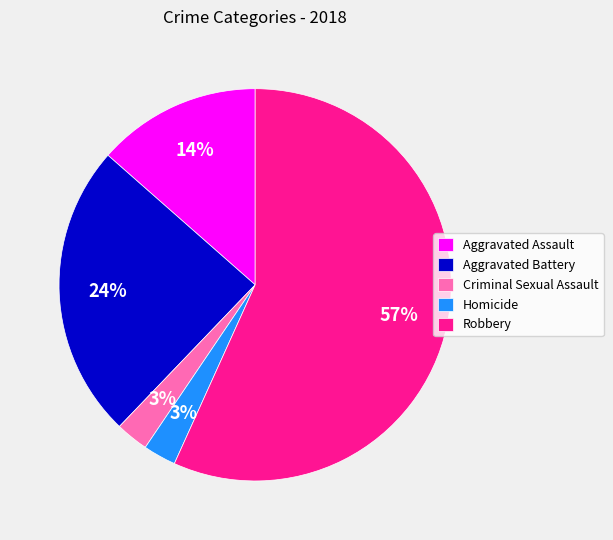

True or false: Homicide accounts for 16% of the total.

False